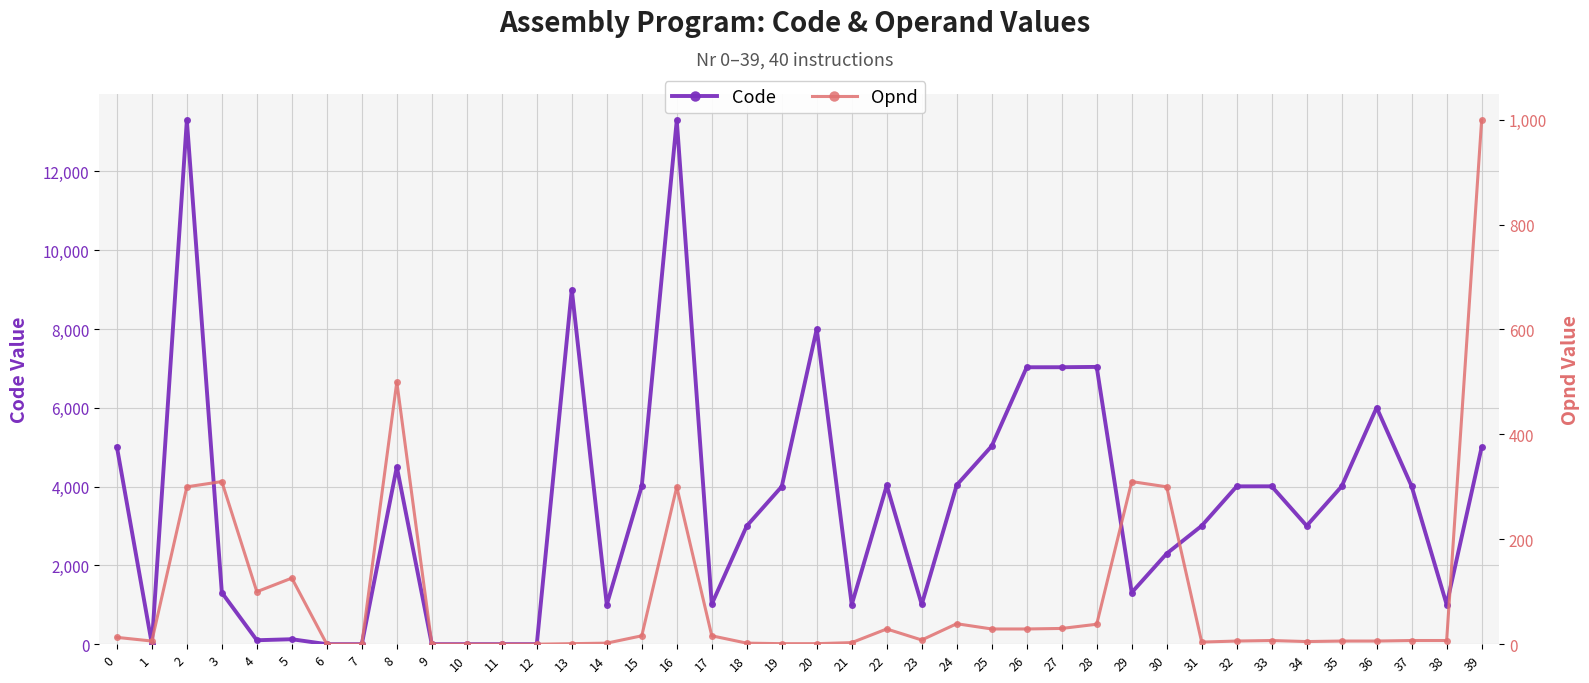

What is the spread (max minus min) of values at 31?

3000